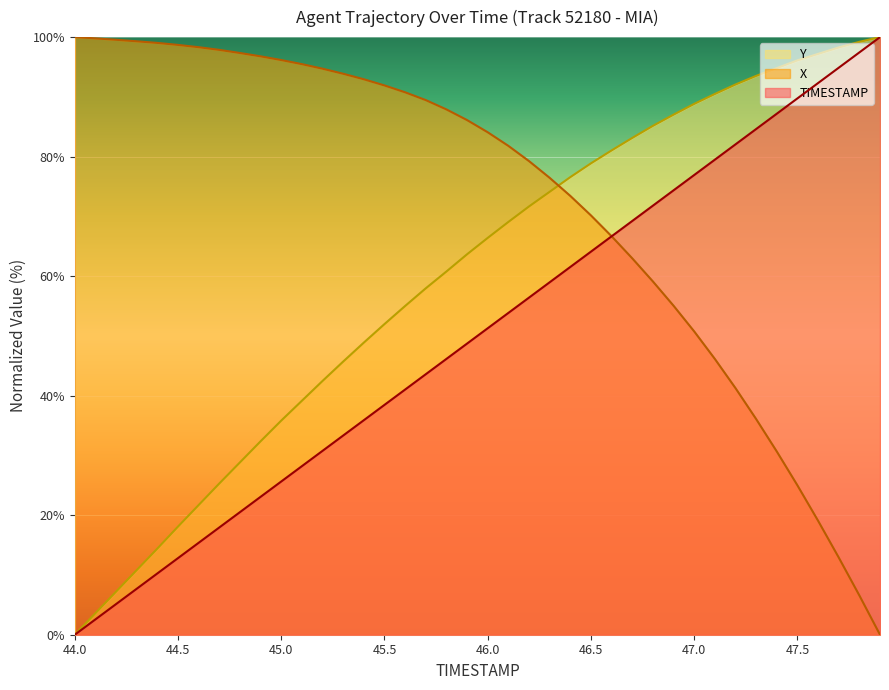

True or false: Y has more than 0 points higher than both neighbors.

False